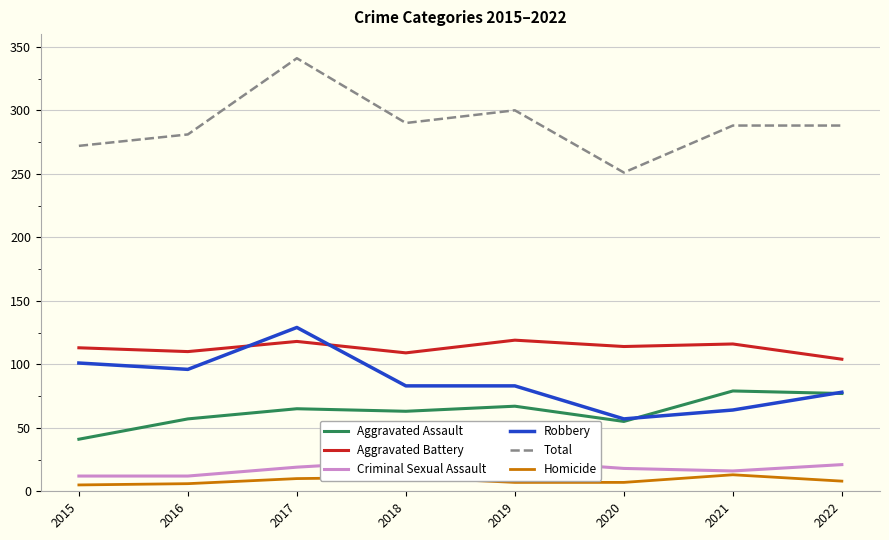

True or false: Aggravated Assault and Homicide intersect in this chart.

False